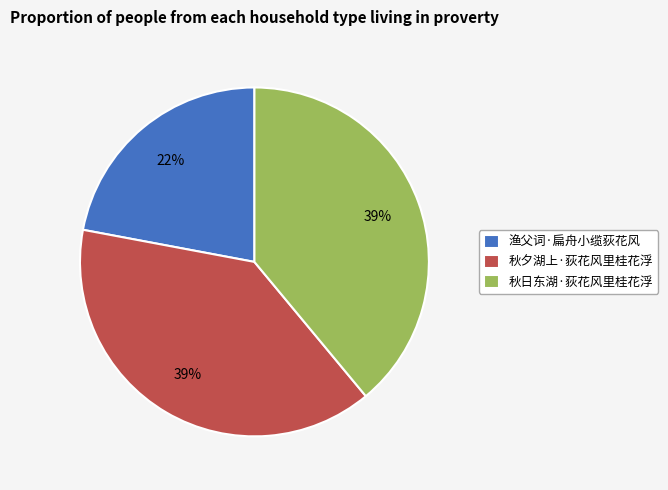

What percentage is the 渔父词·扁舟小缆荻花风 slice, to the nearest percent?

22%